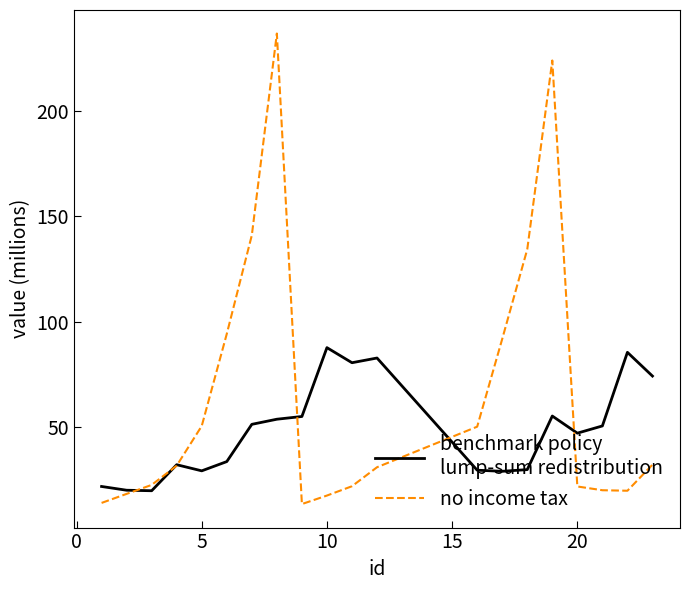

Does the chart display data point markers on the line(s)?

No